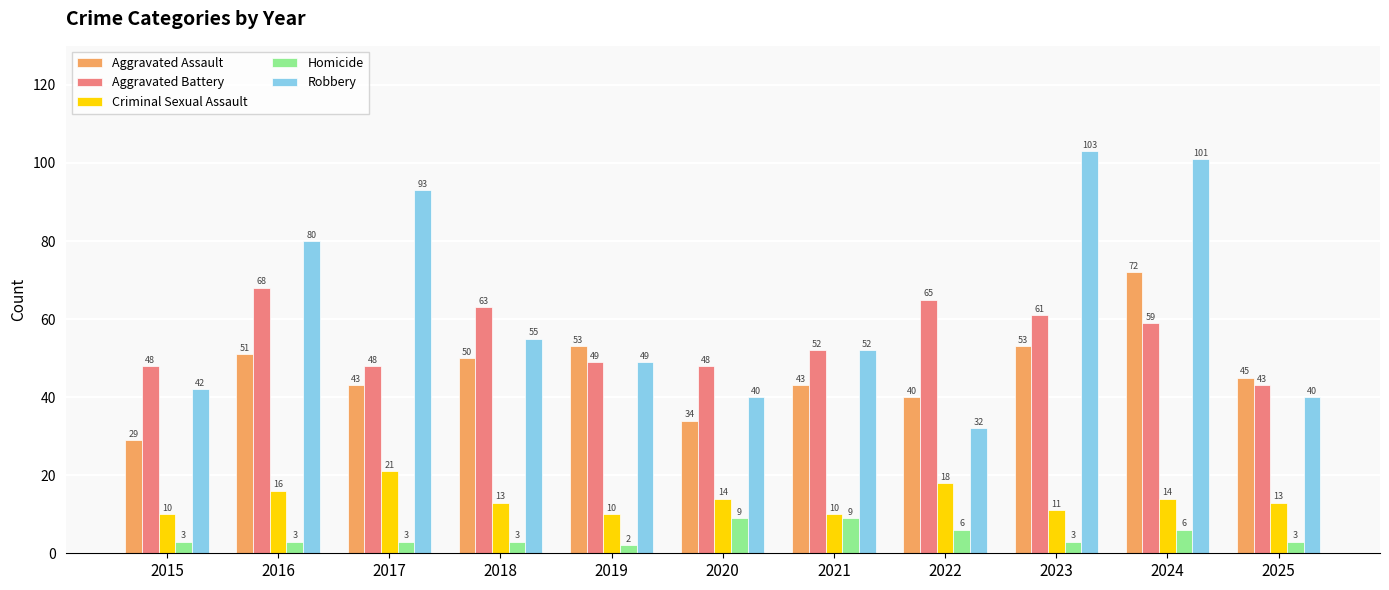

Rank the series at 2020 from highest to lowest value.

Aggravated Battery, Robbery, Aggravated Assault, Criminal Sexual Assault, Homicide